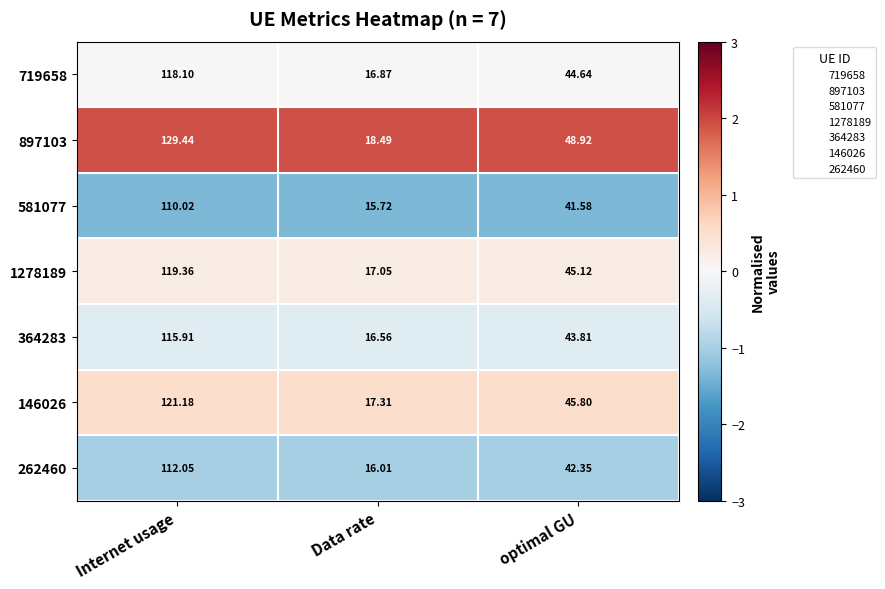

At which category does the chart reach its minimum across all series?

Data rate